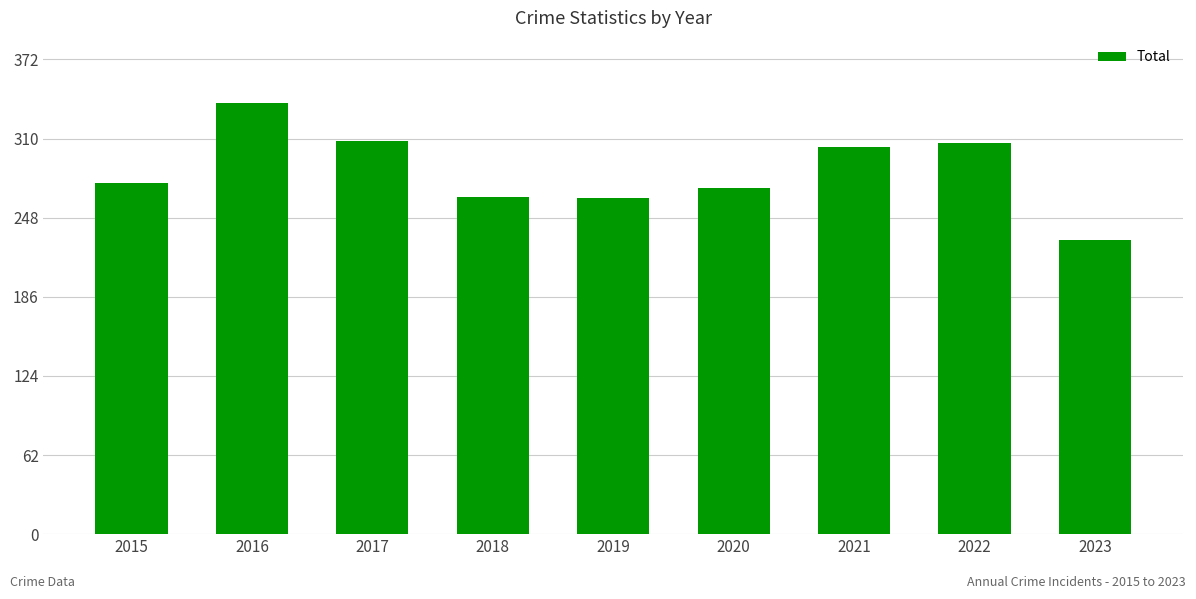

Read the value at 2015, to the nearest 5.

275